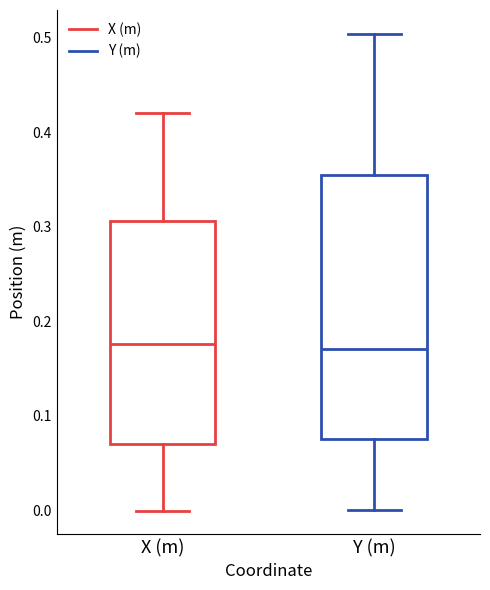

Reading left to right, transcribe this box plot: for each box, give where its median line is, the range the box spans, and where its two whiskers end, as read against the y-axis. The values are not printed on the chart, so give them approximately, as read against the axis.

X (m): median 0.18, box 0.07 to 0.31, whiskers 0.00 to 0.42
Y (m): median 0.17, box 0.08 to 0.35, whiskers 0.00 to 0.50